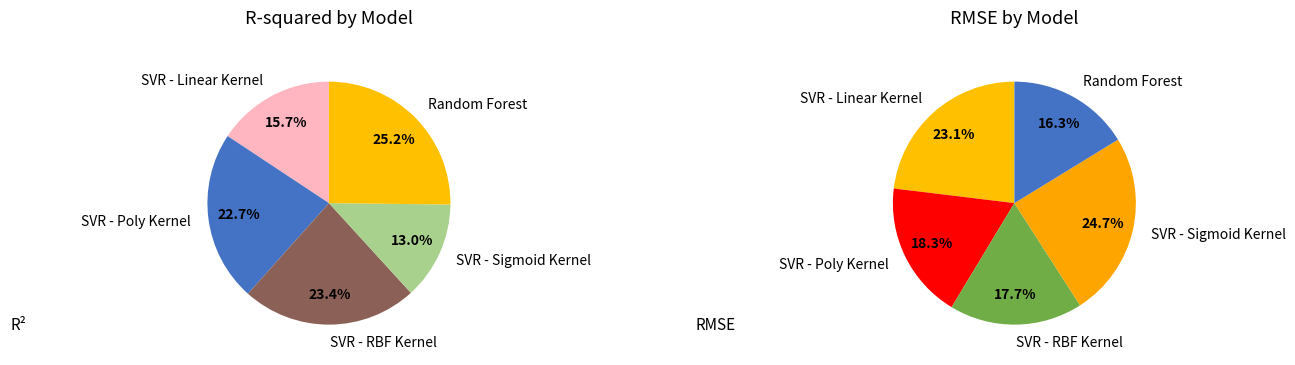

How much of the chart is everything except SVR - Sigmoid Kernel?

87.0%